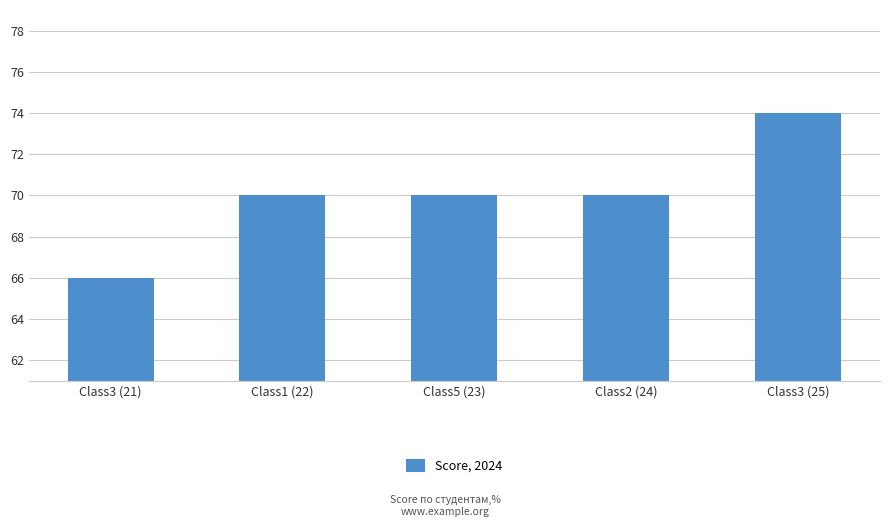

Which has a higher value, Class3 (25) or Class2 (24)?

Class3 (25)